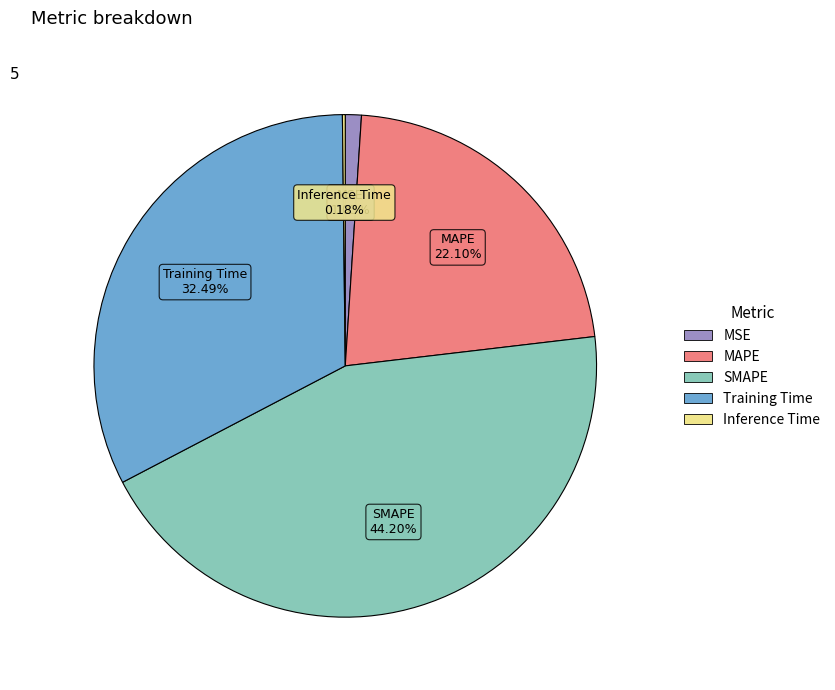

Which slice is the largest?

SMAPE